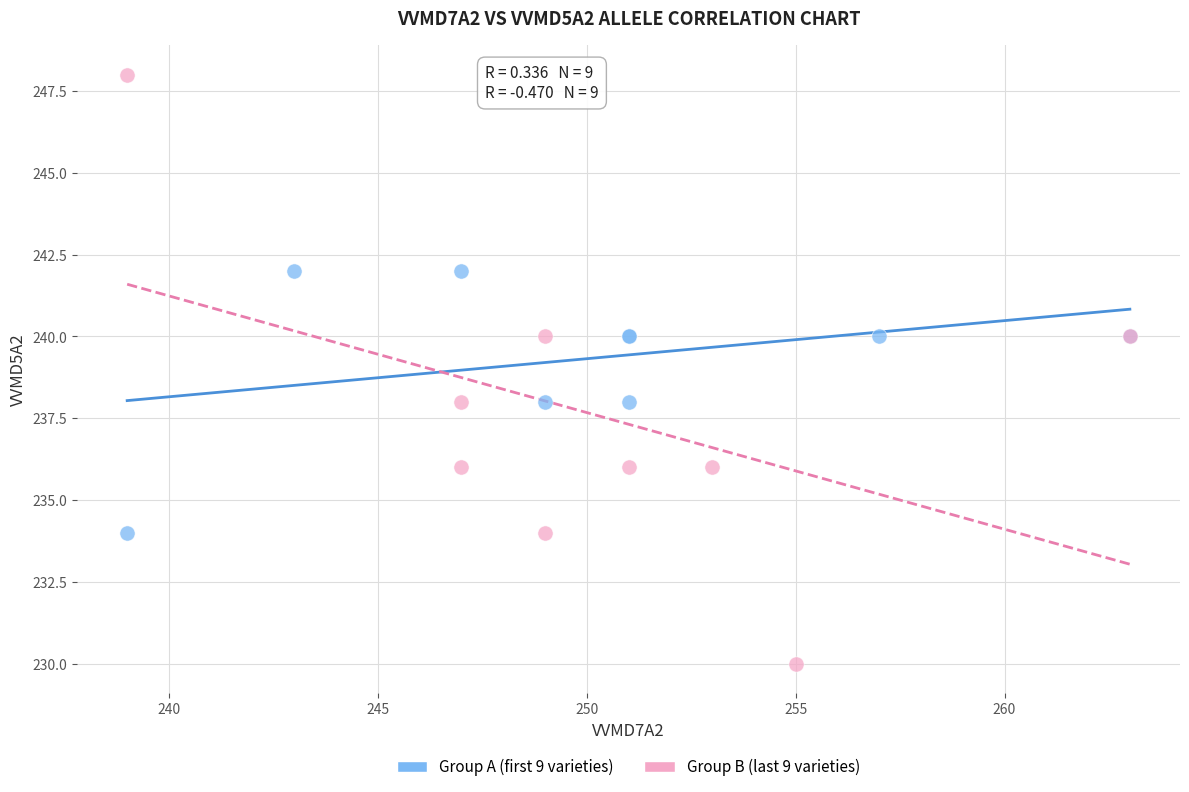

Which series reaches the maximum Y coordinate?

Group B (last 9 varieties)